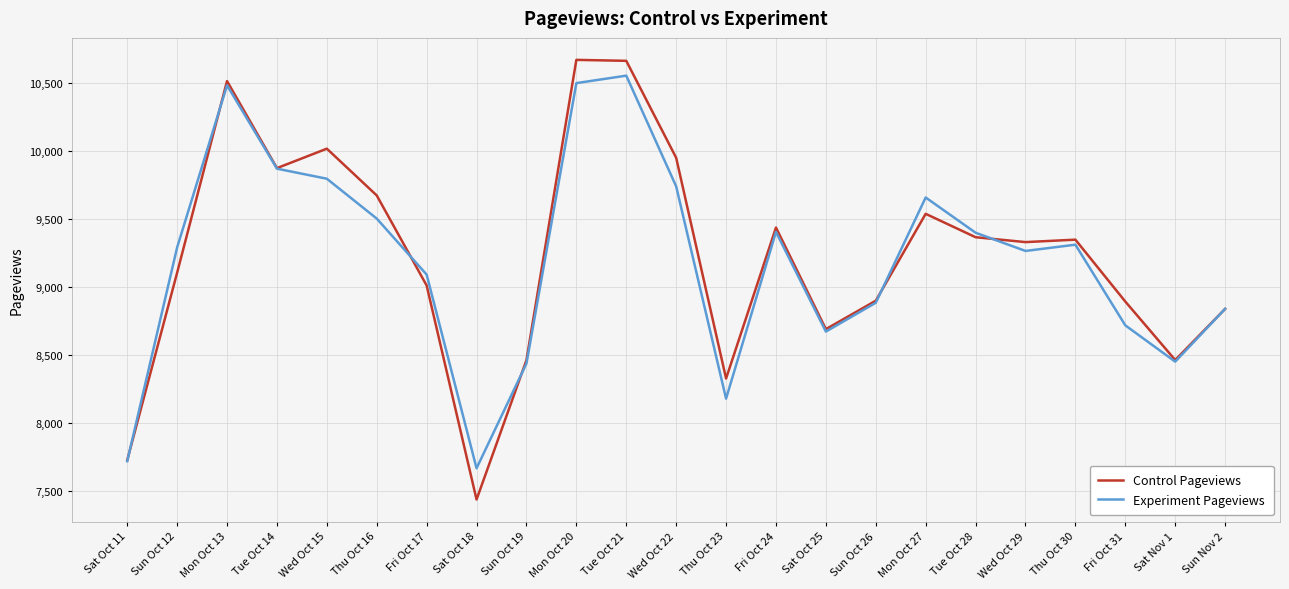

What are all the series names shown in the legend?

Control Pageviews, Experiment Pageviews